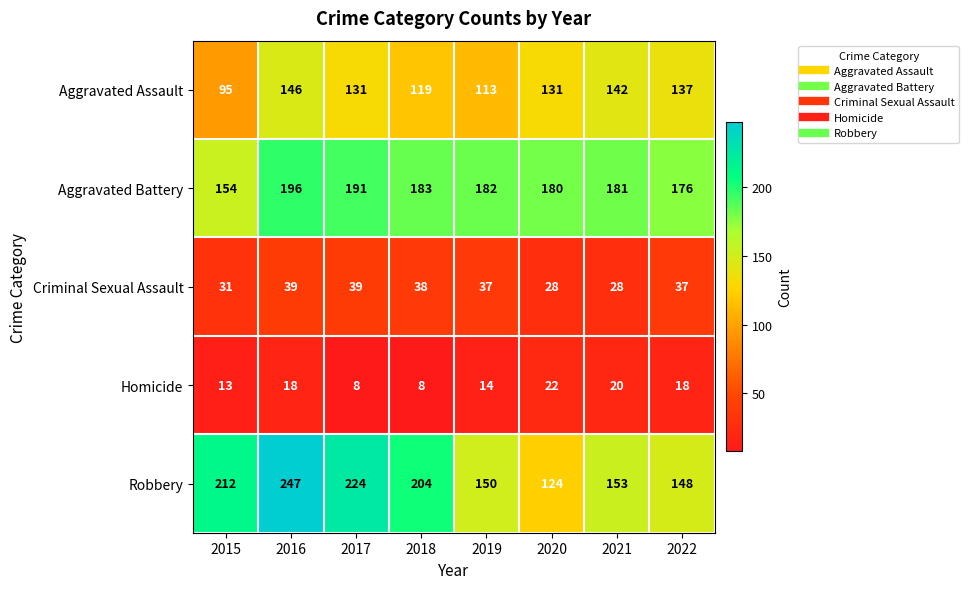

Which series has the widest spread of values?

Robbery